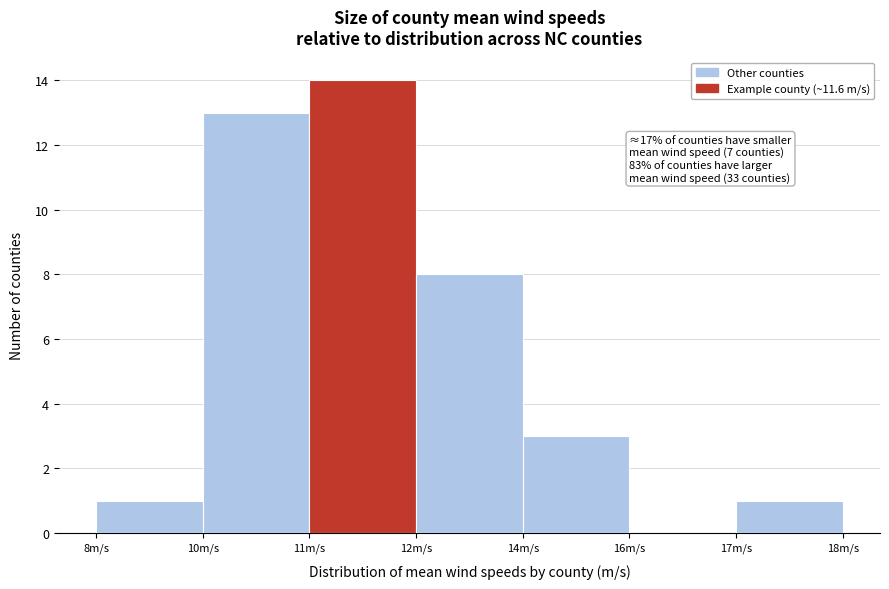

Reading left to right, what are all the values shown in this chart?

8m/s=1	10m/s=13	11m/s=14	12m/s=8	14m/s=3	16m/s=0	17m/s=1